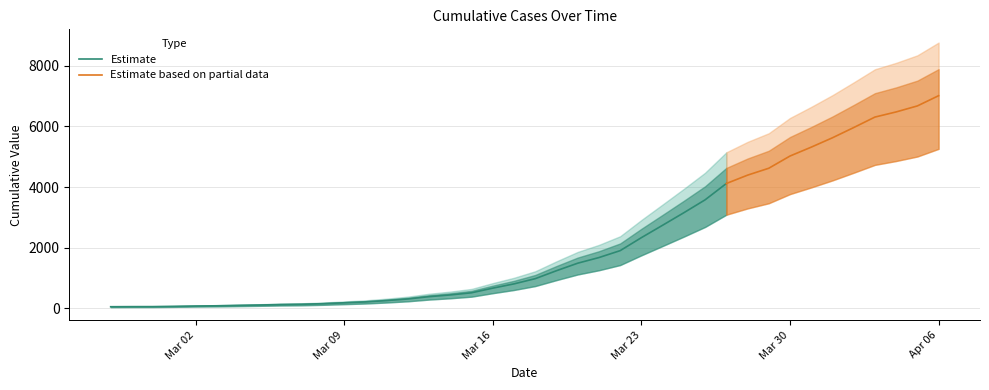

At which category does the chart reach its minimum across all series?

2020-02-27